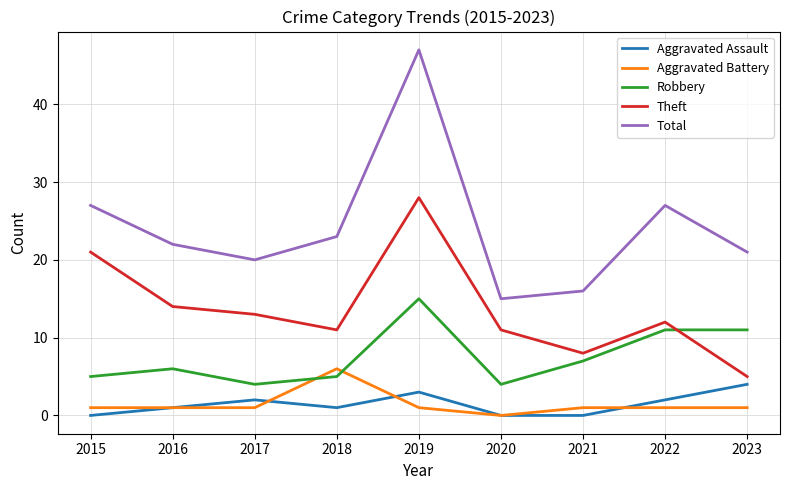

Does the chart display data point markers on the line(s)?

No